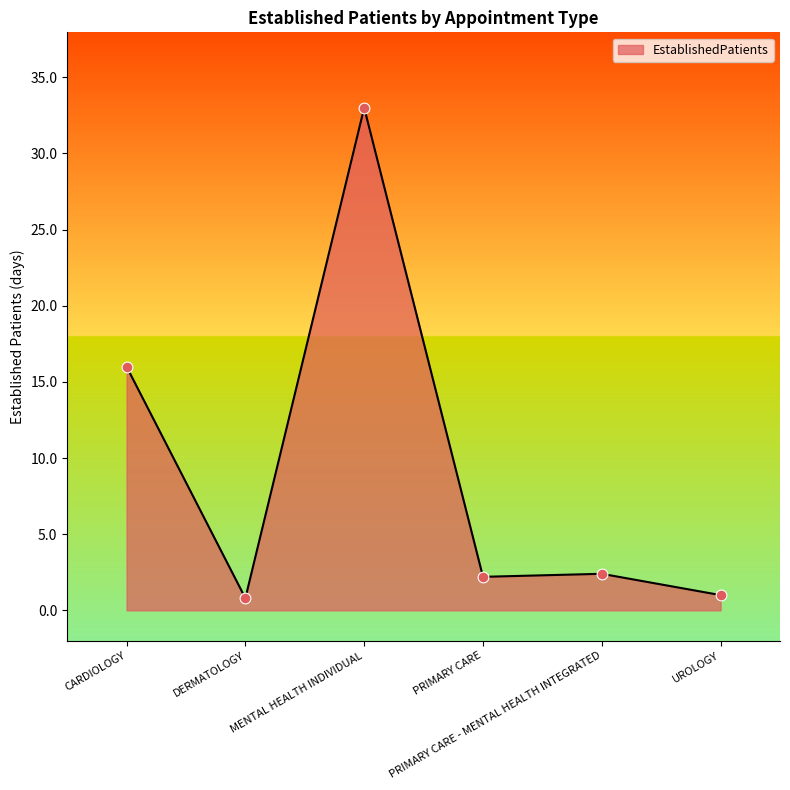

Between CARDIOLOGY and DERMATOLOGY, which is larger?

CARDIOLOGY